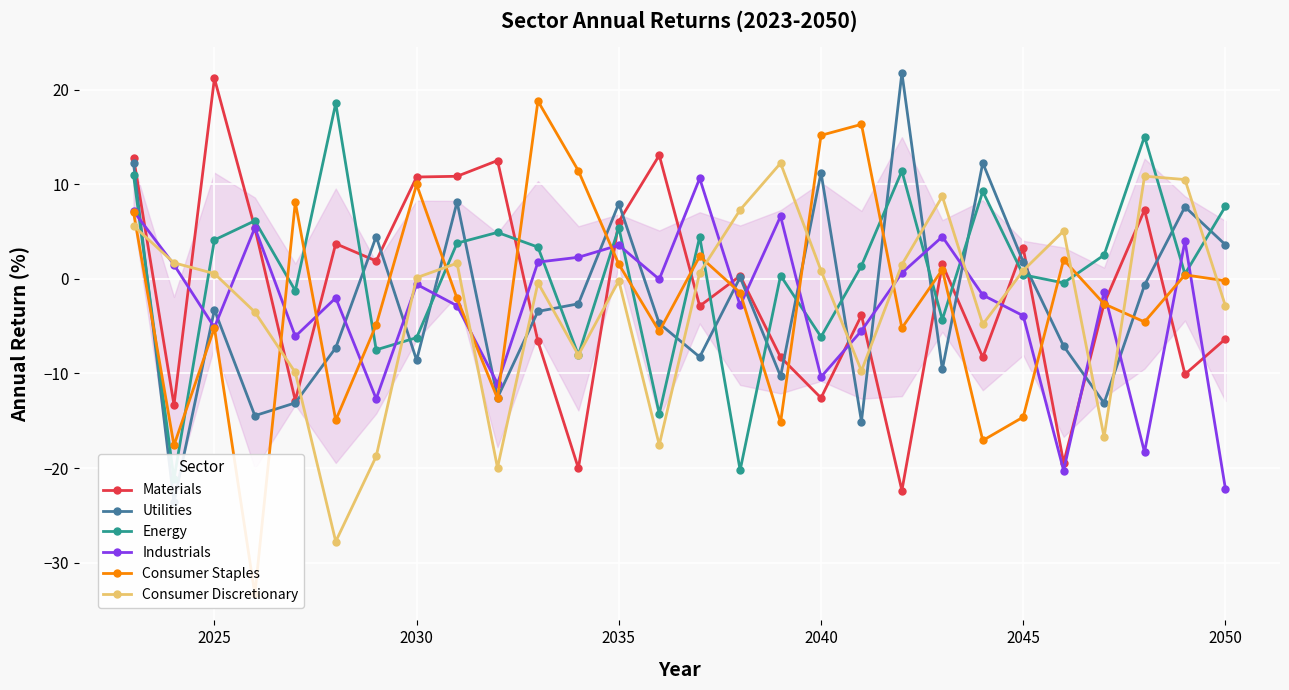

At which label does Industrials reach its minimum?

2050